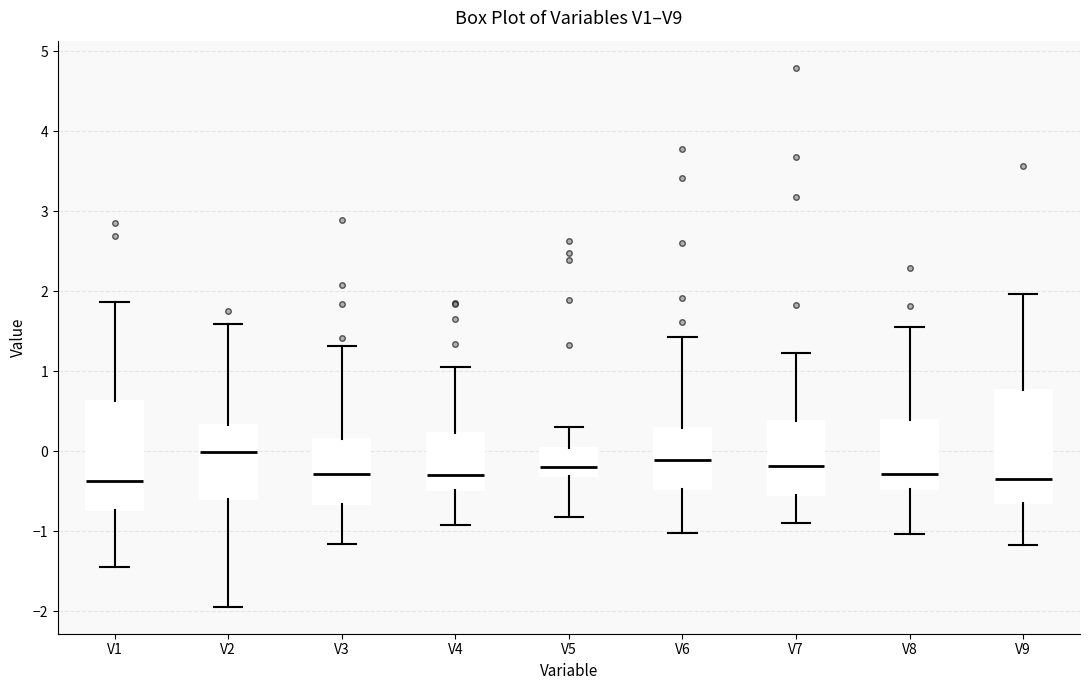

Reading left to right, read every box against the y-axis: the position of its median line, the range the box covers, and the ends of its whiskers. The values are not printed on the chart, so give them approximately, as read against the axis.

V1: median -0.4, box -0.7 to 0.6, whiskers -1.4 to 1.9
V2: median 0.0, box -0.6 to 0.3, whiskers -1.9 to 1.6
V3: median -0.3, box -0.7 to 0.2, whiskers -1.2 to 1.3
V4: median -0.3, box -0.5 to 0.2, whiskers -0.9 to 1.1
V5: median -0.2, box -0.3 to 0.0, whiskers -0.8 to 0.3
V6: median -0.1, box -0.5 to 0.3, whiskers -1.0 to 1.4
V7: median -0.2, box -0.5 to 0.4, whiskers -0.9 to 1.2
V8: median -0.3, box -0.5 to 0.4, whiskers -1.0 to 1.5
V9: median -0.3, box -0.7 to 0.8, whiskers -1.2 to 2.0